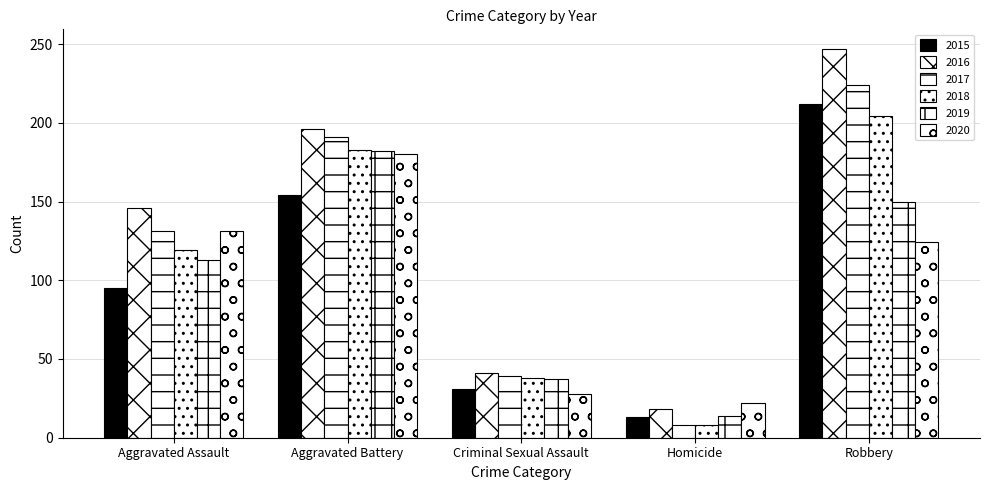

Are the bars horizontal?

No